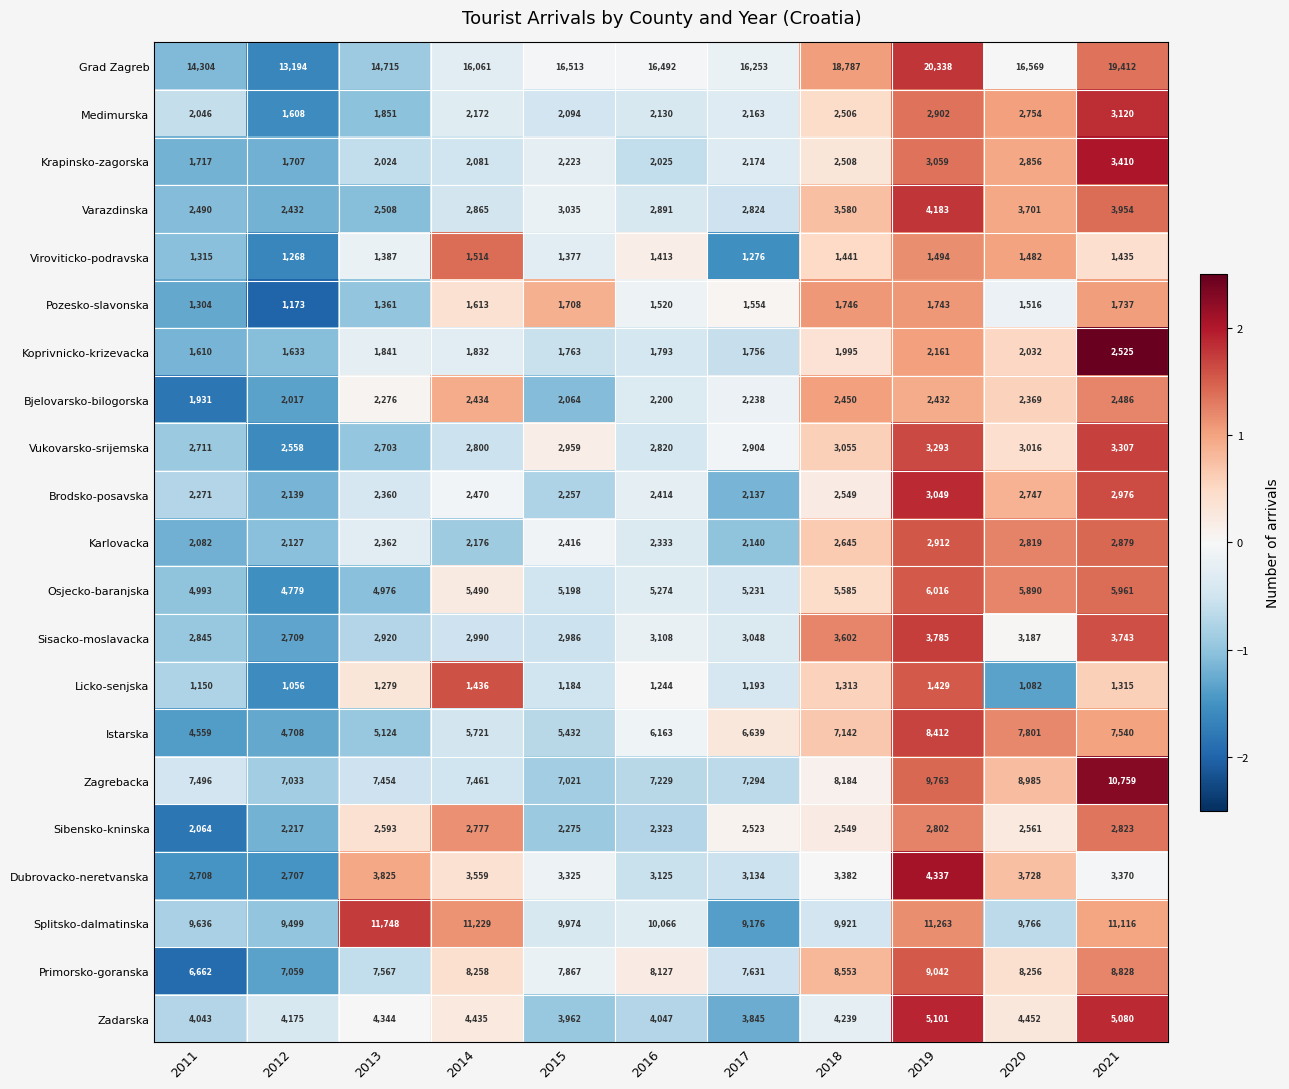

Is it true that Primorsko-goranska equals 8553 at 2018?

True